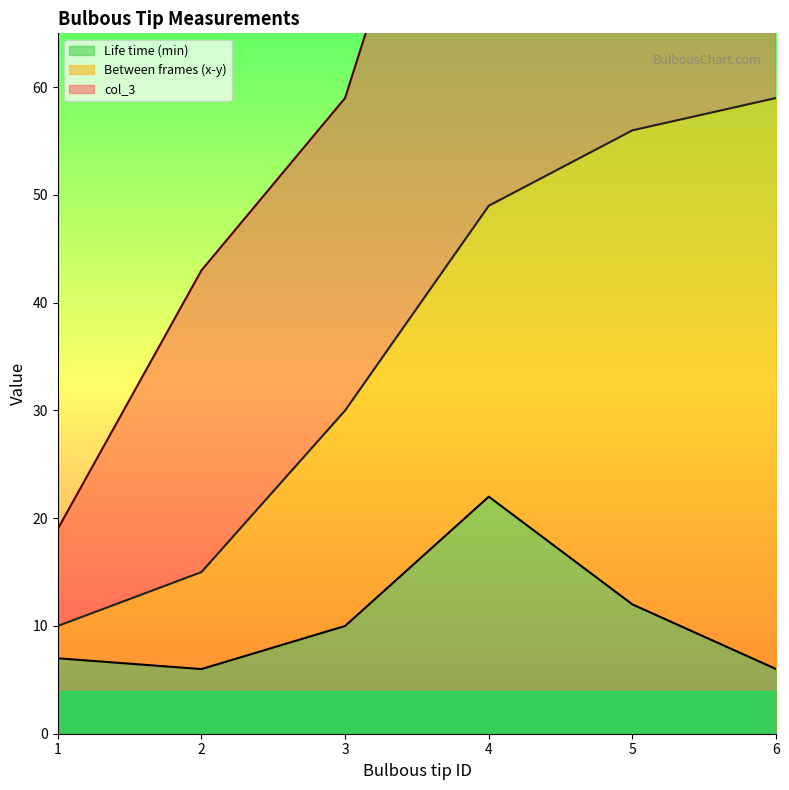

True or false: Life time (min) has a value of 3 at 2.

False